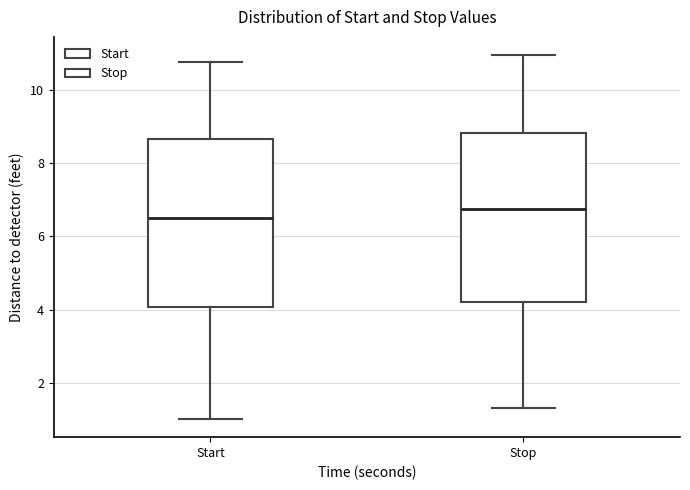

Where is the lower edge of the box for Start on the y-axis? The values are not printed on the chart, so give them approximately, as read against the axis.

4.0